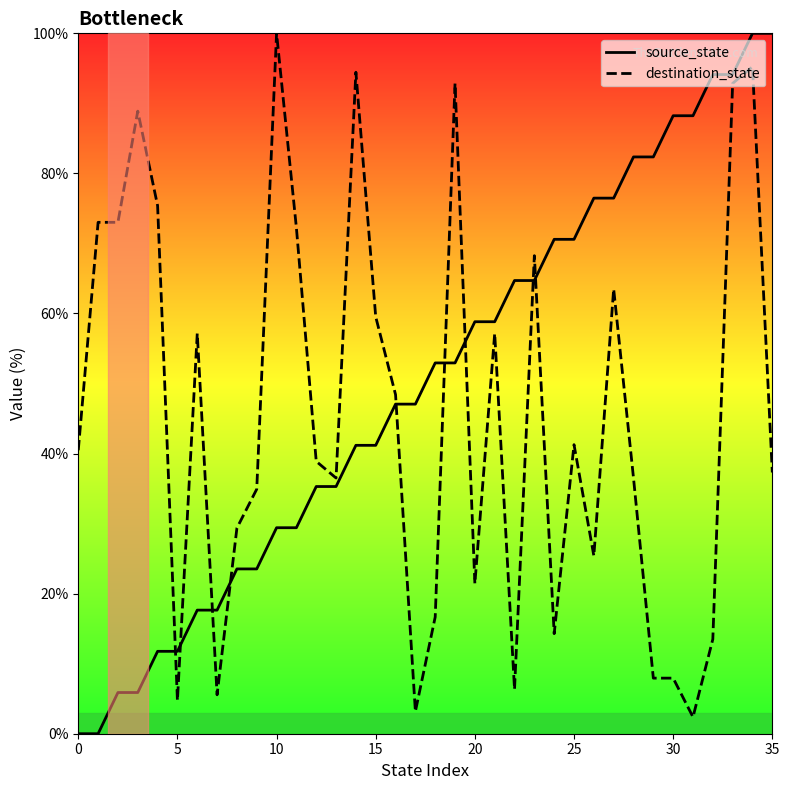

How many lines are shown in the chart?

2